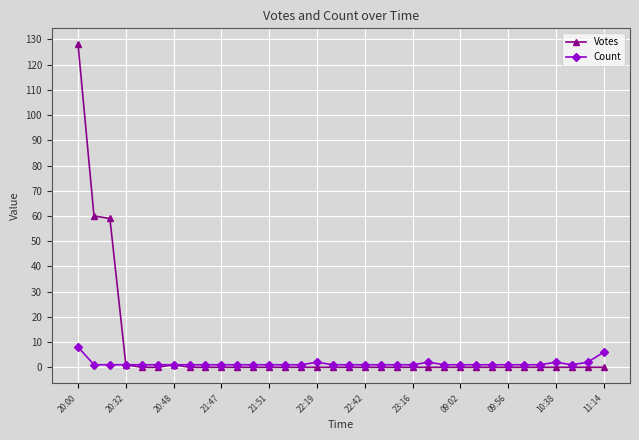

What is the greatest value displayed?

128